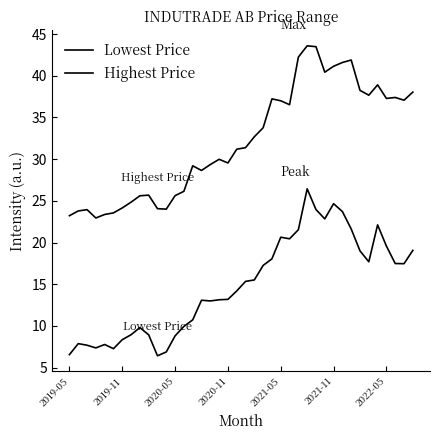

True or false: Lowest Price and Highest Price cross at least once.

False